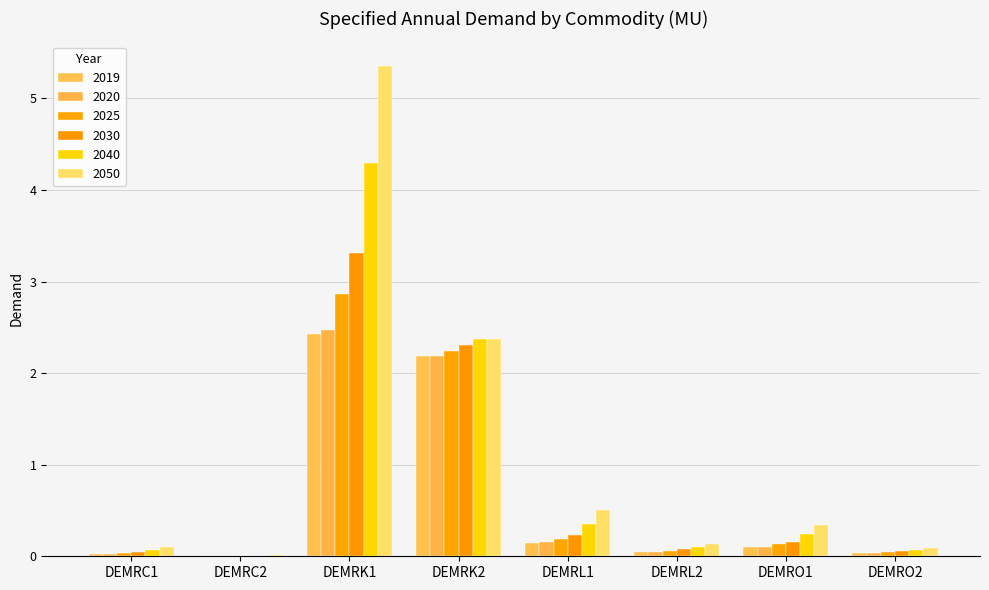

How many groups of bars are there?

8